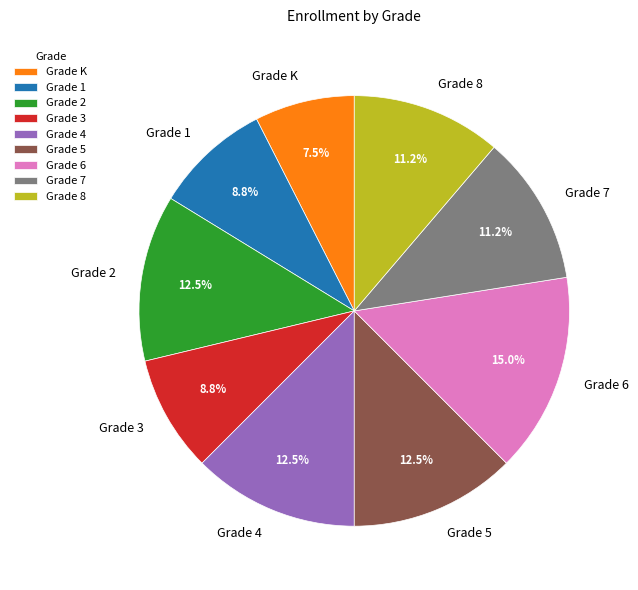

Which slice is the smallest?

Grade K